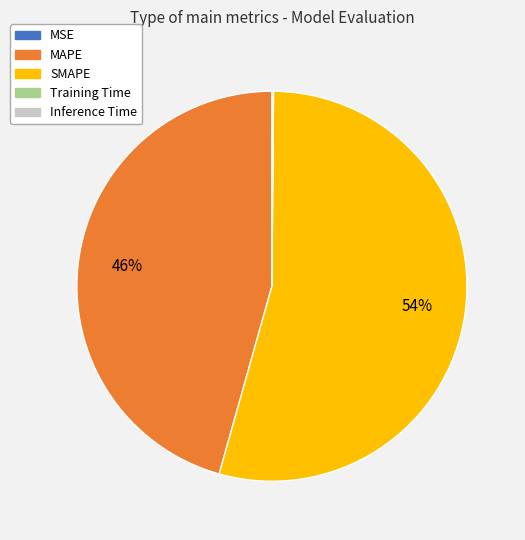

Is it true that MAPE is 55% of the pie?

False